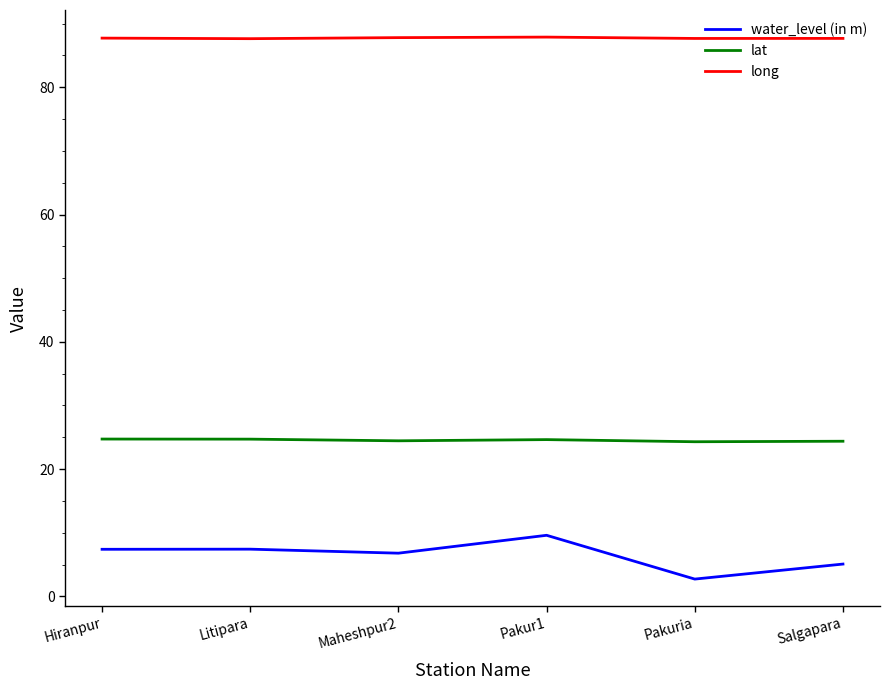

The water_level (in m) series shows 2.7 at Pakuria. True or false?

True